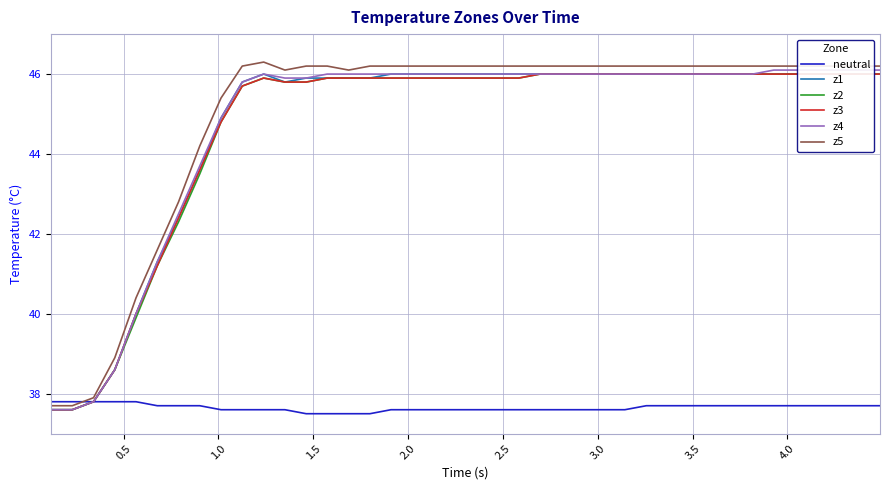

What are all the series names shown in the legend?

neutral, z1, z2, z3, z4, z5